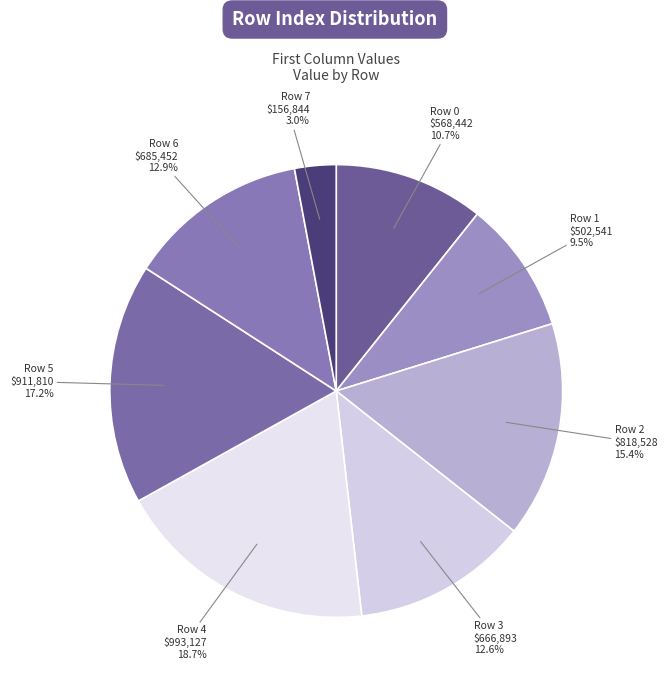

What is the largest slice in the pie chart?

Row 4